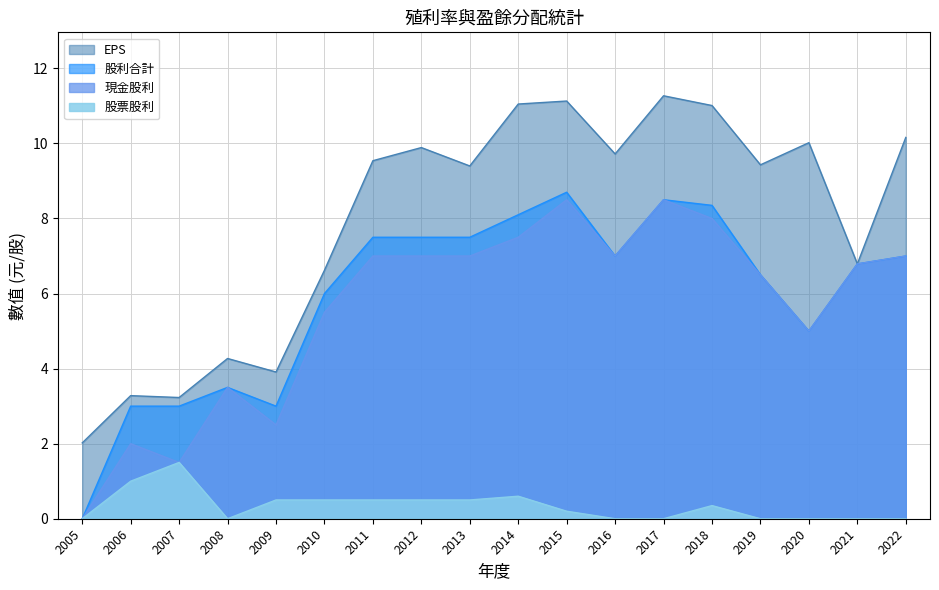

Where is the first local minimum for EPS?

2007